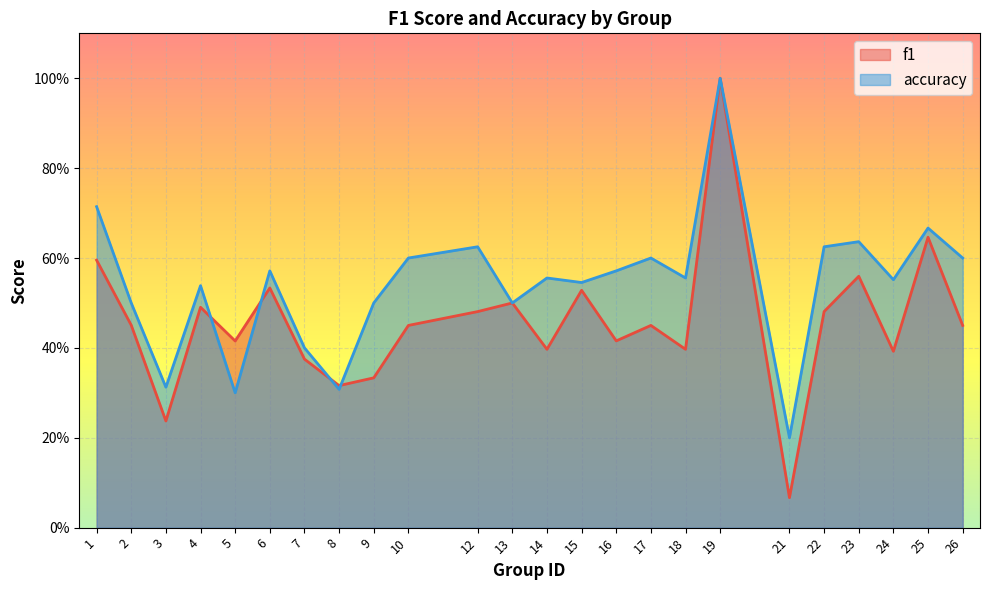

Where do f1 and accuracy first cross each other?

4 and 5